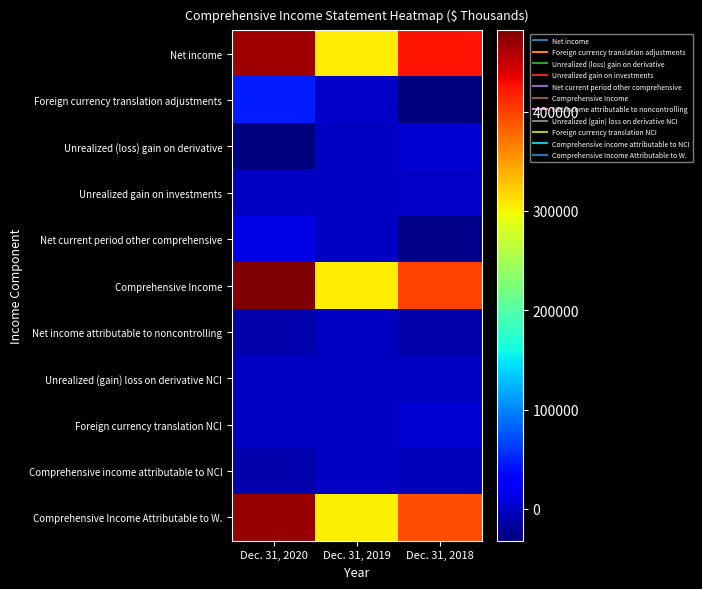

Reading right to left, transcribe all the data shown in this chart.

Net income: Dec. 31, 2018=424341	Dec. 31, 2019=306544	Dec. 31, 2020=465955
Foreign currency translation adjustments: Dec. 31, 2018=-31843	Dec. 31, 2019=376	Dec. 31, 2020=47746
Unrealized (loss) gain on derivative: Dec. 31, 2018=4923	Dec. 31, 2019=-1054	Dec. 31, 2020=-31978
Unrealized gain on investments: Dec. 31, 2018=154	Dec. 31, 2019=7	Dec. 31, 2020=0
Net current period other comprehensive: Dec. 31, 2018=-26766	Dec. 31, 2019=-671	Dec. 31, 2020=15768
Comprehensive Income: Dec. 31, 2018=397575	Dec. 31, 2019=305873	Dec. 31, 2020=481723
Net income attributable to noncontrolling: Dec. 31, 2018=-12775	Dec. 31, 2019=-1301	Dec. 31, 2020=-10596
Unrealized (gain) loss on derivative NCI: Dec. 31, 2018=7	Dec. 31, 2019=0	Dec. 31, 2020=-7
Foreign currency translation NCI: Dec. 31, 2018=7774	Dec. 31, 2019=0	Dec. 31, 2020=0
Comprehensive income attributable to NCI: Dec. 31, 2018=-4994	Dec. 31, 2019=-1301	Dec. 31, 2020=-10603
Comprehensive Income Attributable to W.: Dec. 31, 2018=392581	Dec. 31, 2019=304572	Dec. 31, 2020=471120